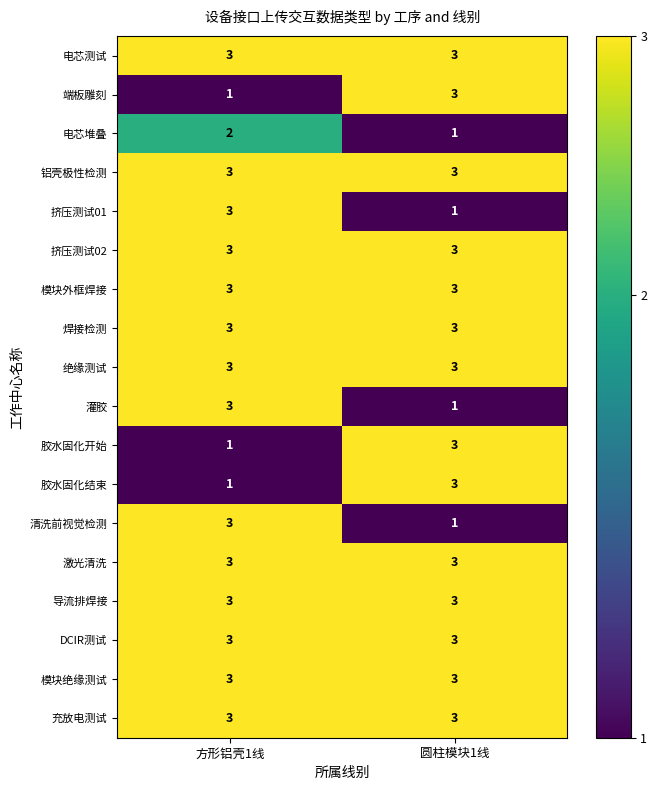

What is the highest value of the 充放电测试 series?

3